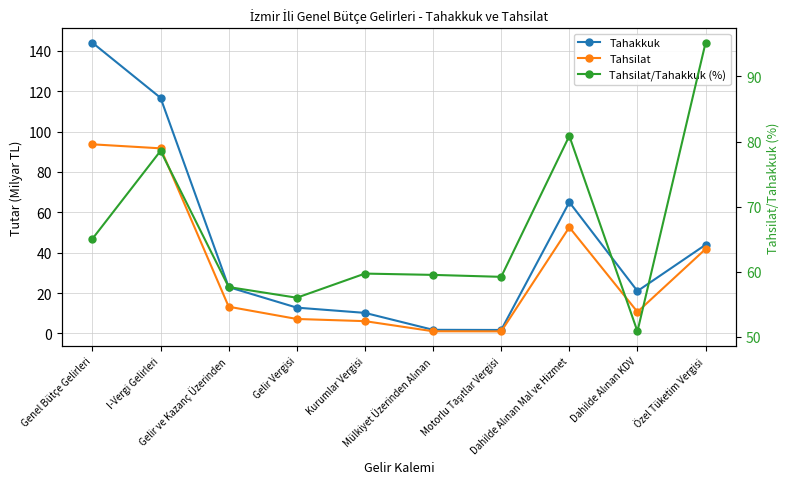

Does the chart have visible grid lines?

Yes